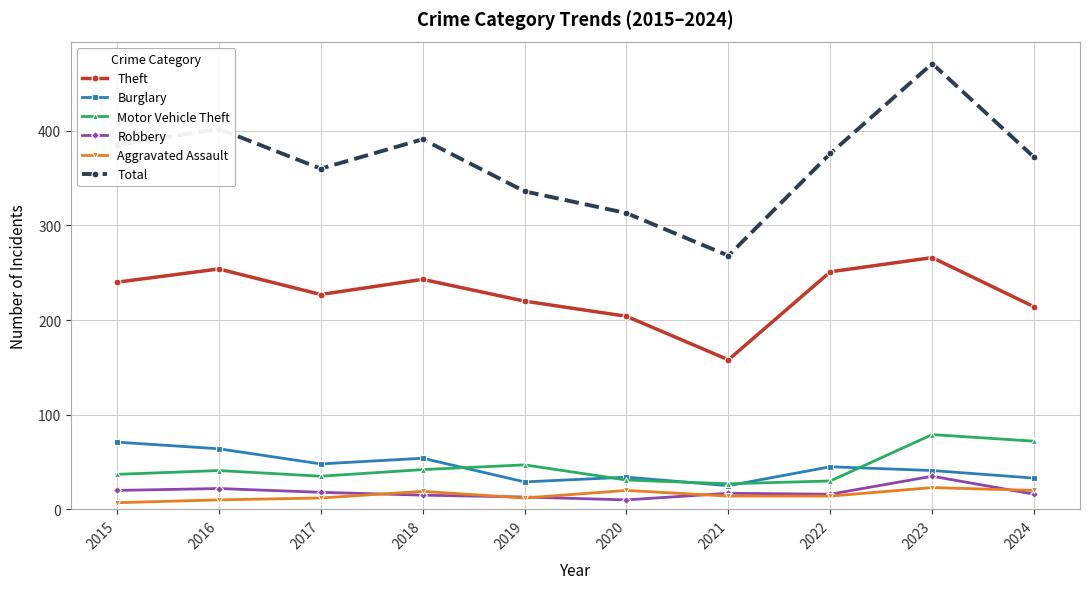

True or false: Motor Vehicle Theft has more than 0 points higher than both neighbors.

True